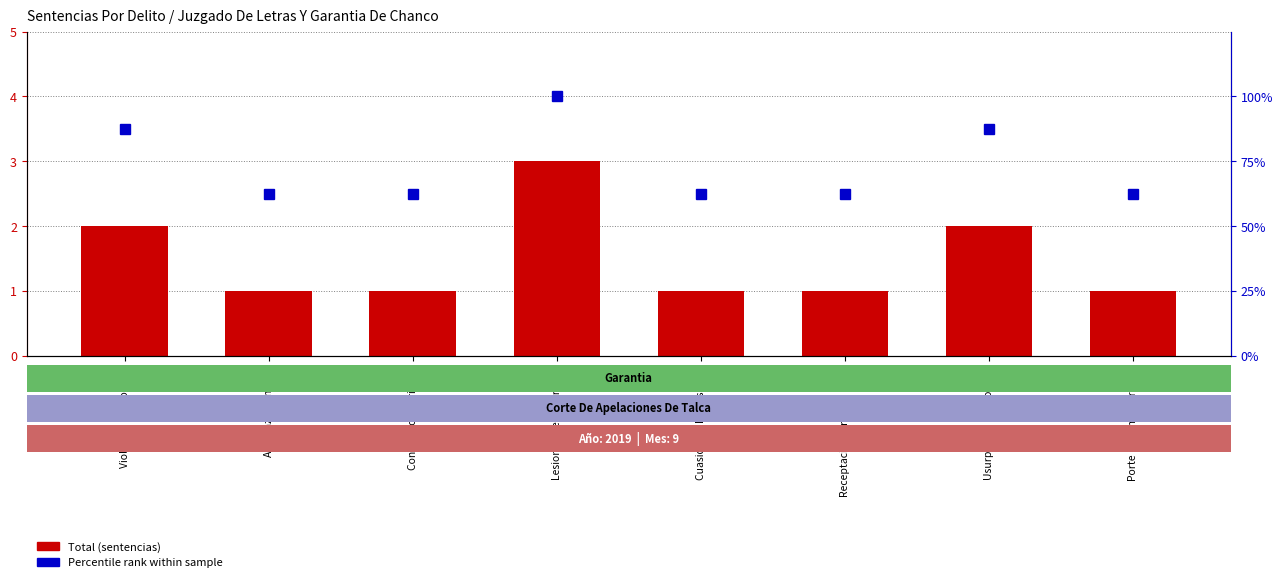

How many series are shown in this chart?

2